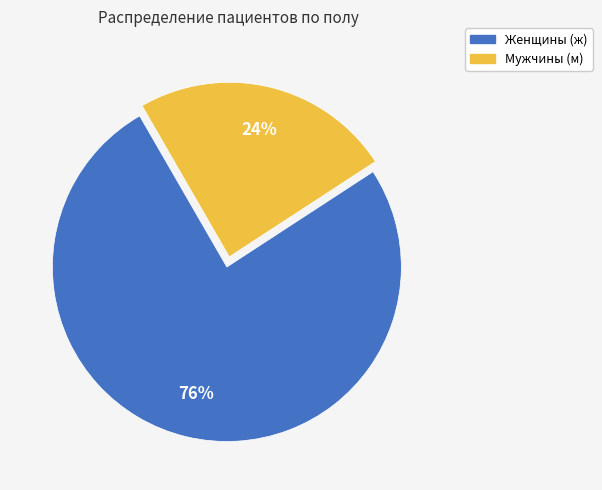

Is the sum of Женщины (ж) and Мужчины (м) greater than half?

Yes